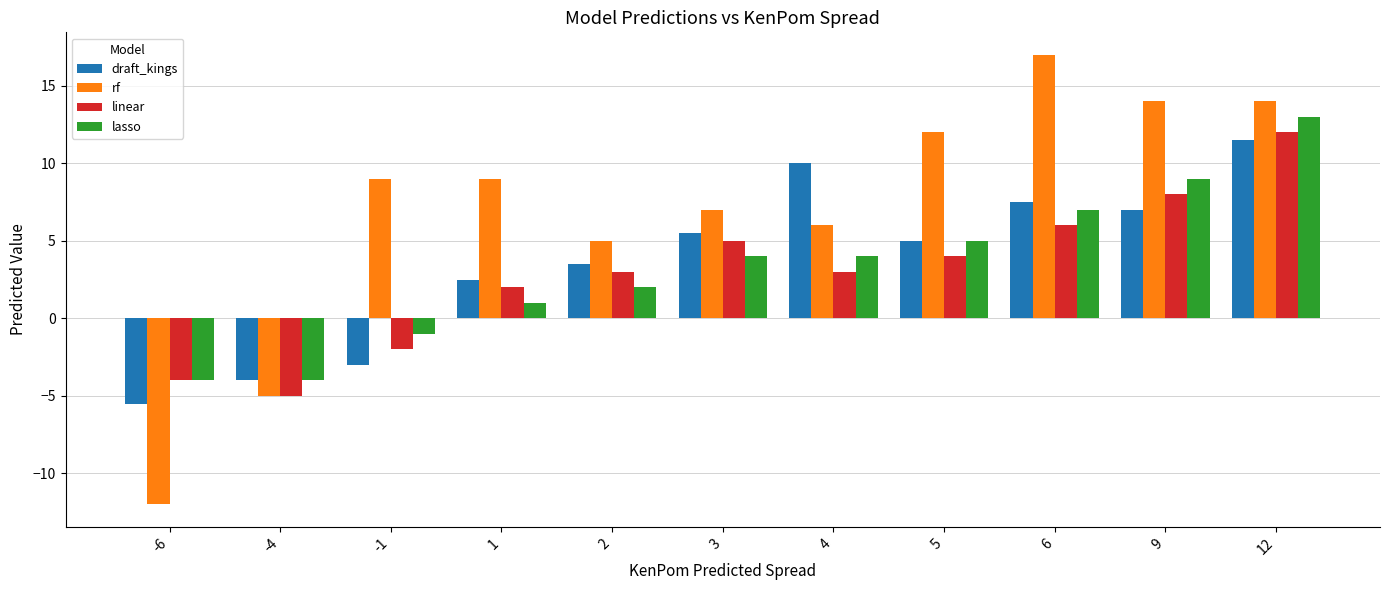

Does the chart contain any negative values?

Yes